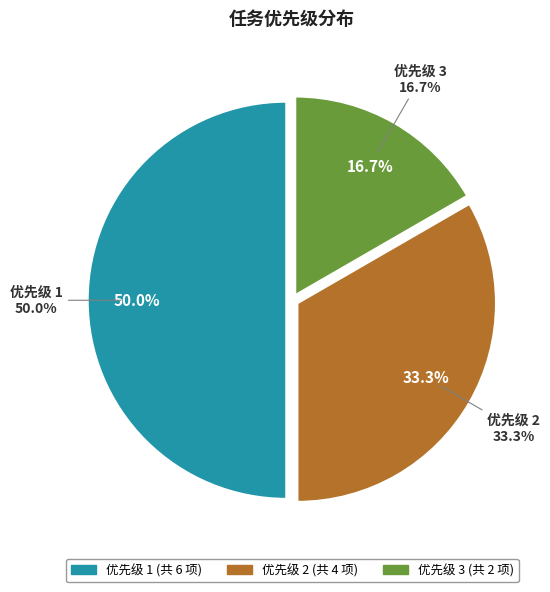

Is there any slice that represents more than half of the pie?

No